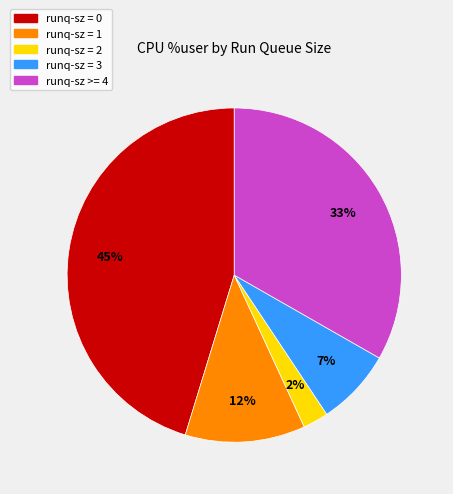

To the nearest percent, what is the difference between the largest and smallest slice percentages?

43%